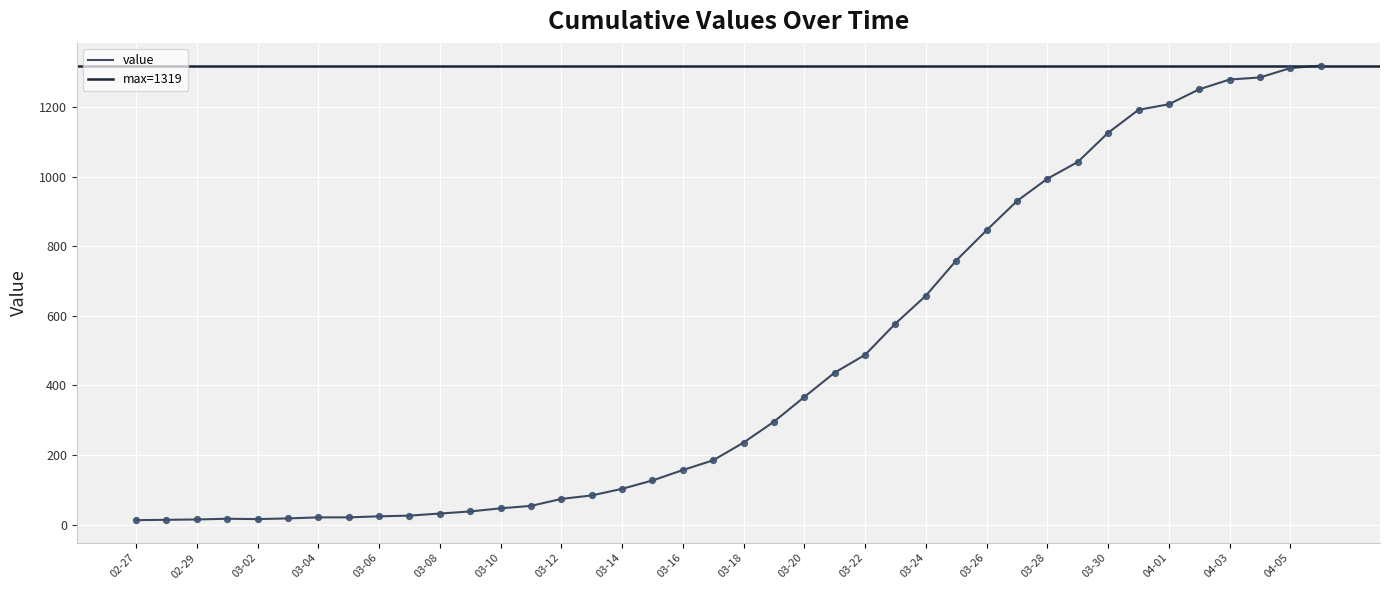

What is the ratio of the value at 2020-03-20 to the value at 2020-03-03?

20.4